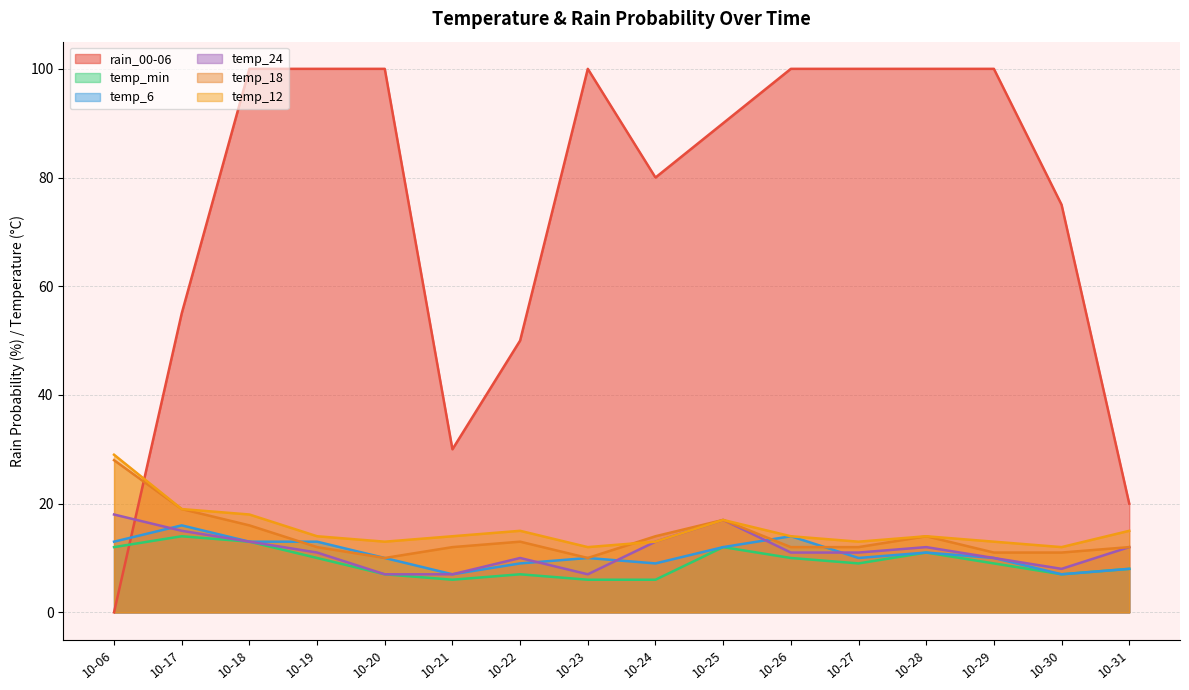

True or false: rain_00-06 and temp_12 intersect in this chart.

True